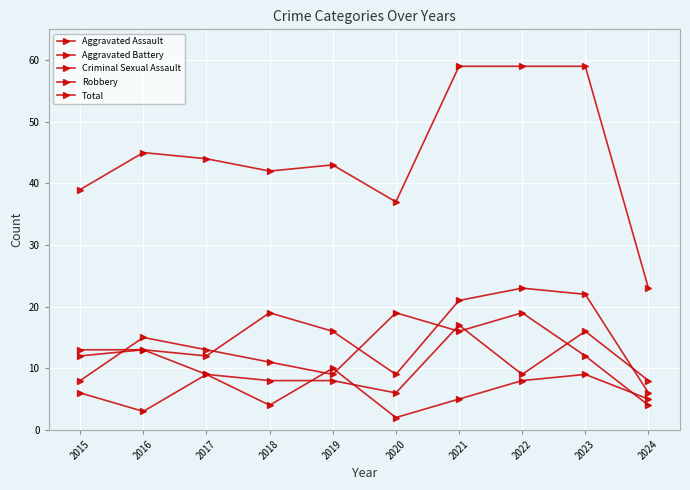

Where is Aggravated Battery nearest to the value 11?

2015